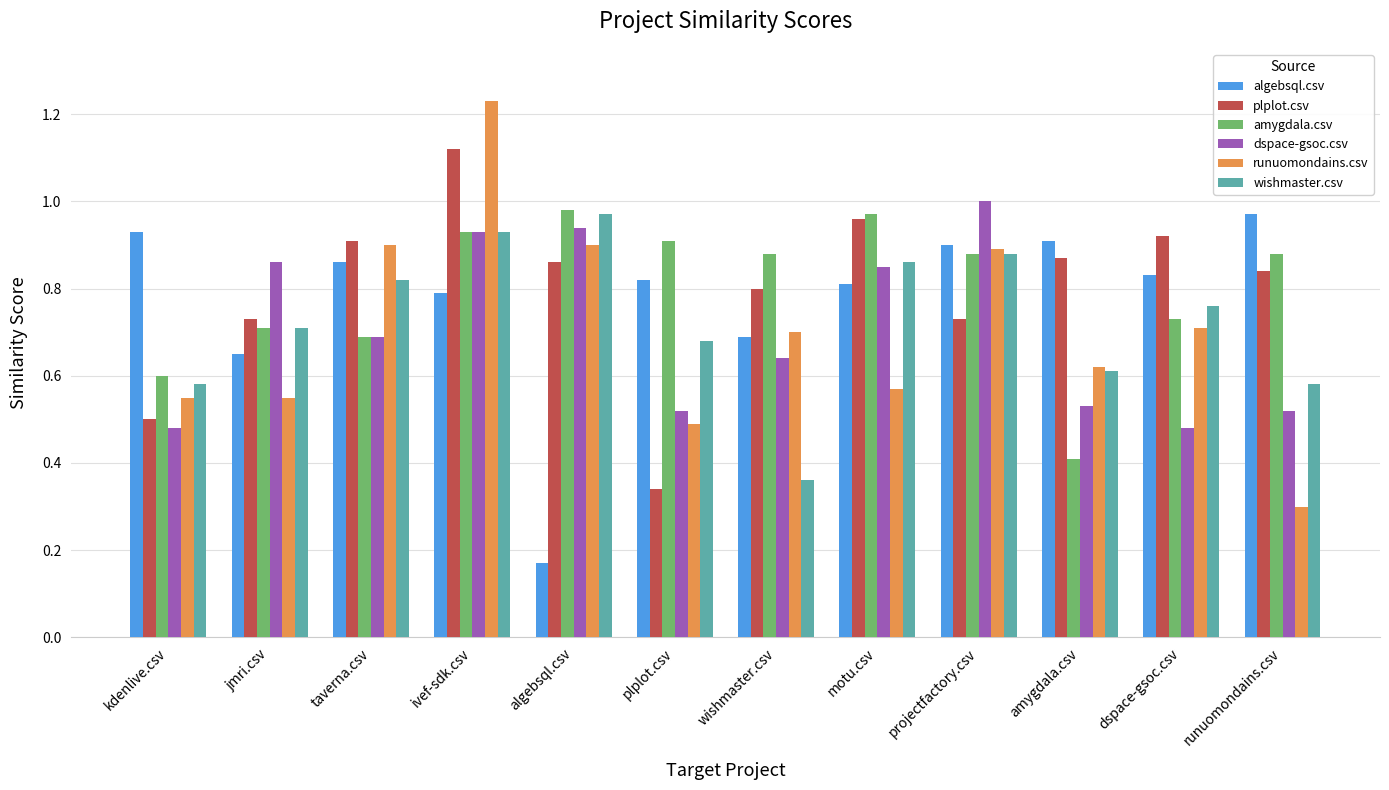

Is the value of dspace-gsoc.csv at projectfactory.csv greater than the value of runuomondains.csv at runuomondains.csv?

Yes